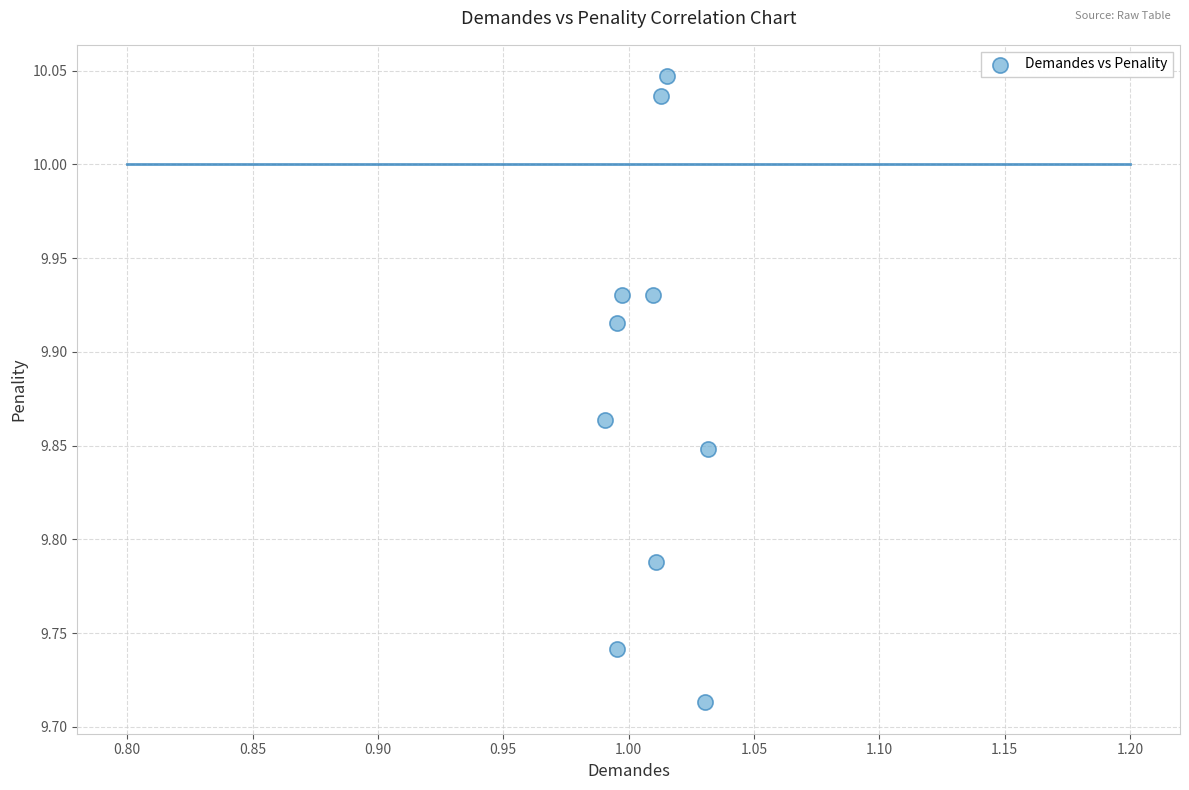

What is the average X value?

1.0